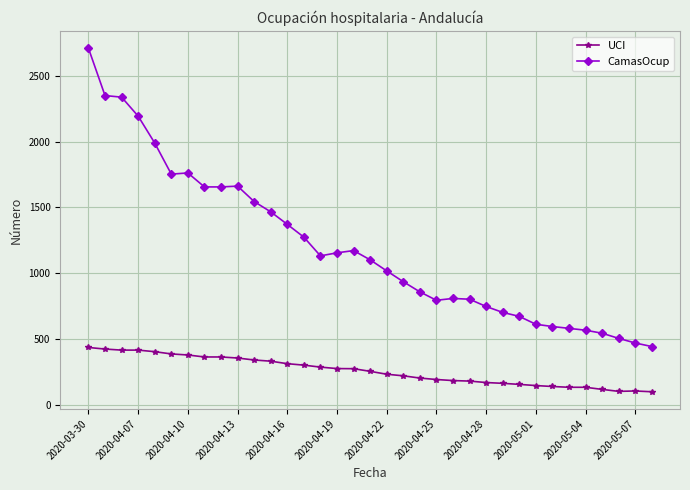

True or false: UCI and CamasOcup intersect in this chart.

False